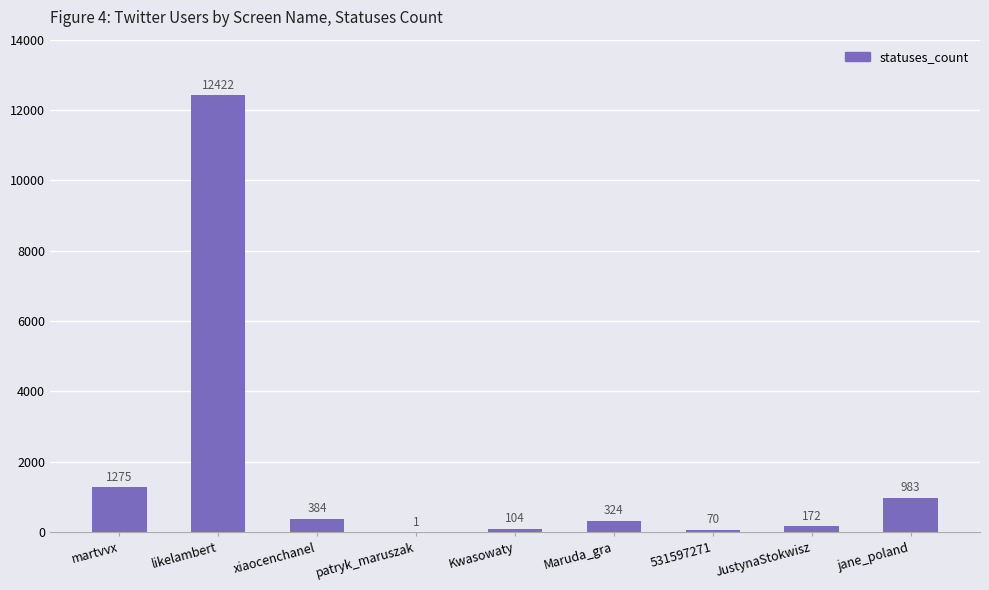

Reading left to right, transcribe all the data shown in this chart.

martvvx=1275	likelambert=12422	xiaocenchanel=384	patryk_maruszak=1	Kwasowaty=104	Maruda_gra=324	531597271=70	JustynaStokwisz=172	jane_poland=983